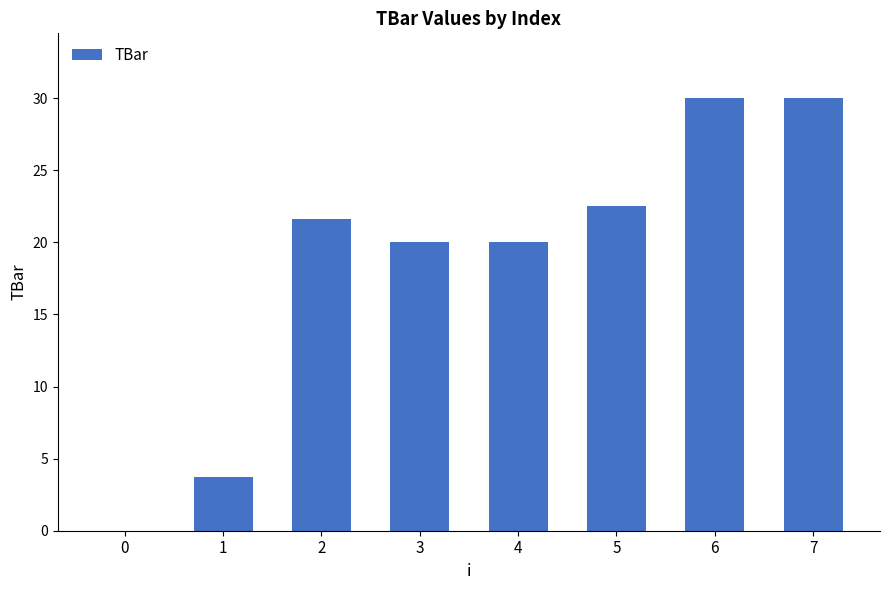

The value at 4 is 20.0. True or false?

True